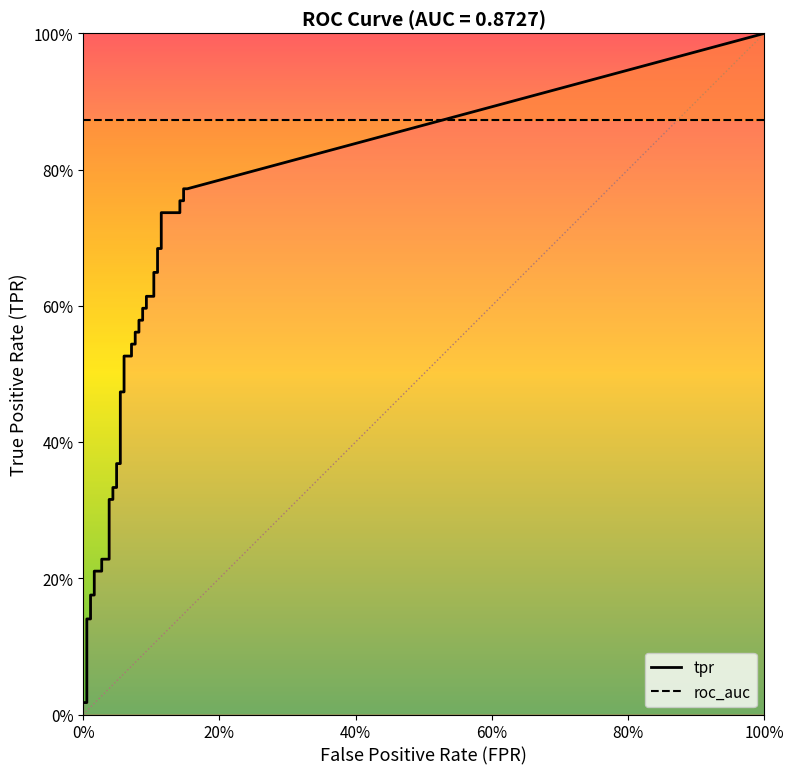

At which category is the sum across all series the highest?

38